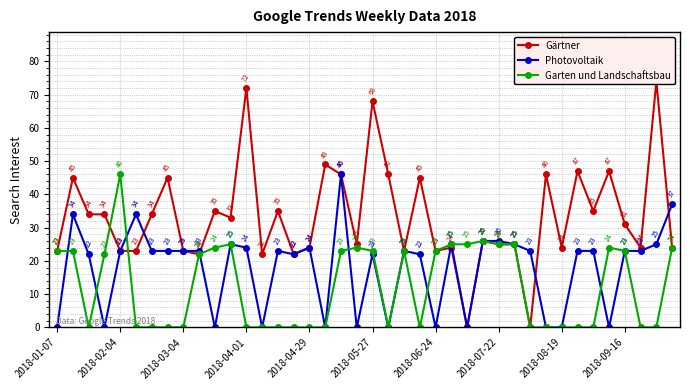

At which label does Photovoltaik reach its minimum?

2018-01-07